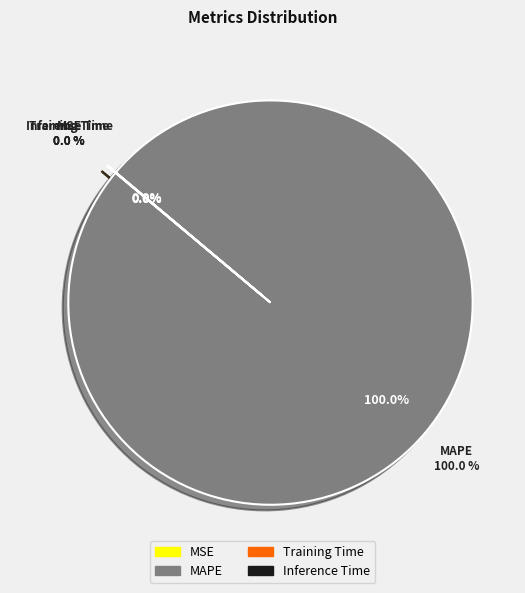

Is it true that MSE is 0% of the pie?

True